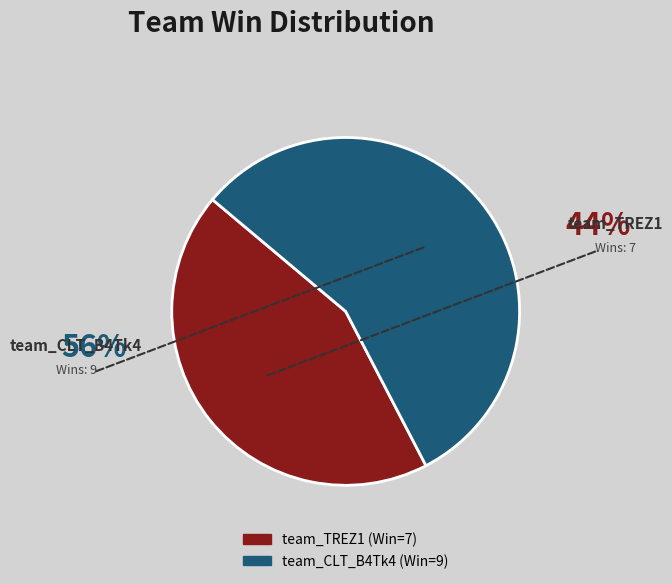

How many slices are in this pie chart?

2